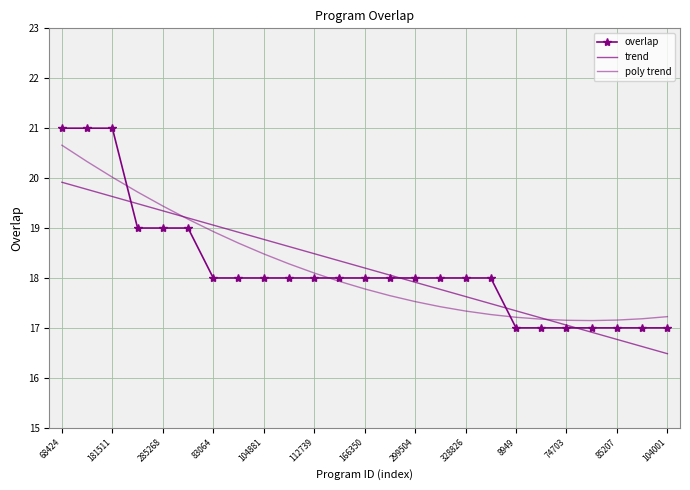

Which series ends up on top after the final intersection of overlap and trend?

overlap